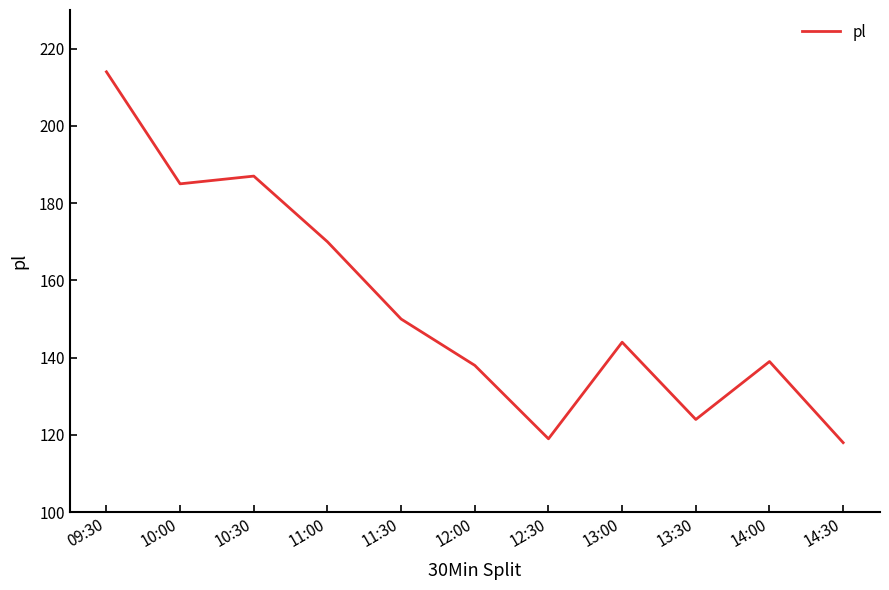

Reading left to right, extract all data points from this chart.

09:30=214	10:00=185	10:30=187	11:00=170	11:30=150	12:00=138	12:30=119	13:00=144	13:30=124	14:00=139	14:30=118